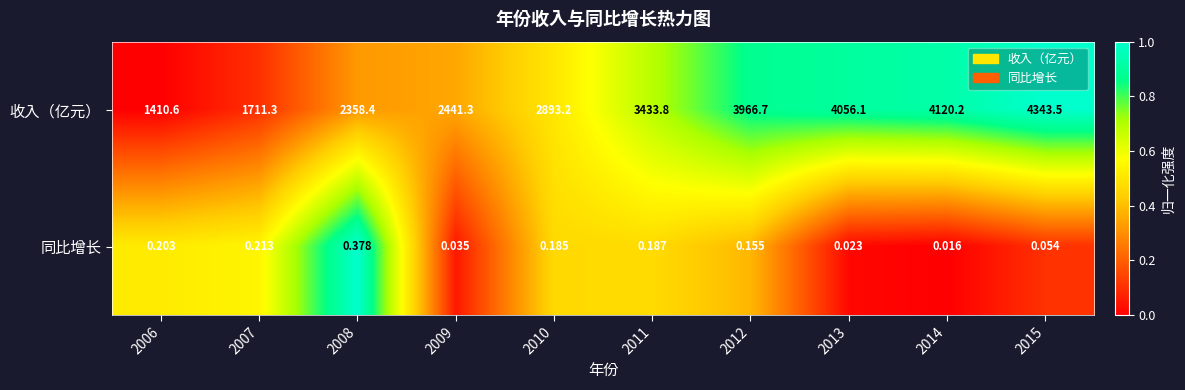

List the series in order of their overall mean, lowest first.

同比增长, 收入（亿元）